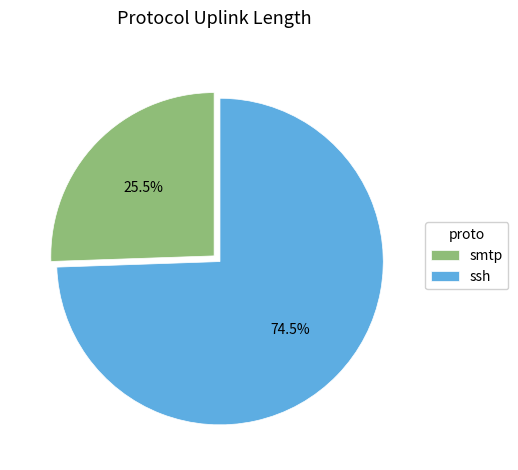

Rank the categories by value from highest to lowest.

ssh, smtp